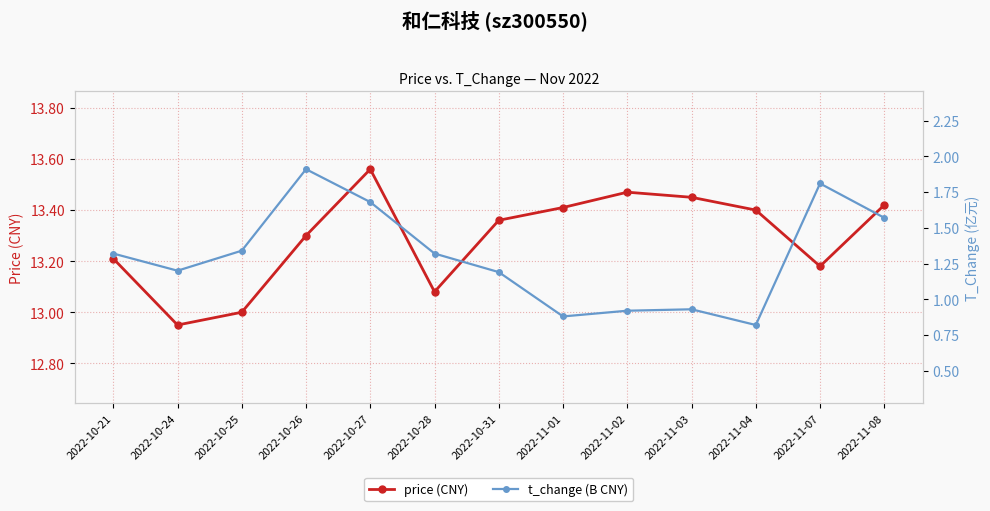

What is the spread (max minus min) of values at 2022-11-01?

12.5